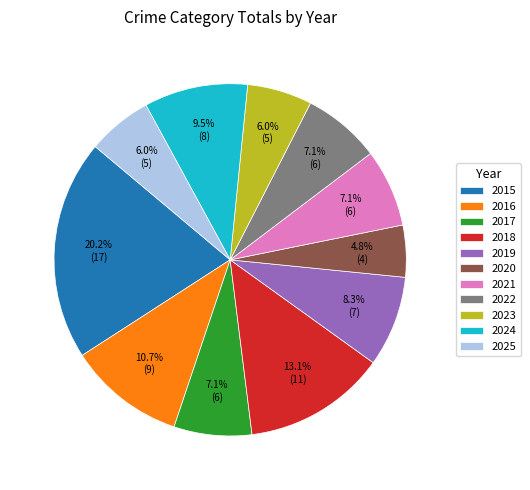

Does 2025 represent more than half of the total?

No